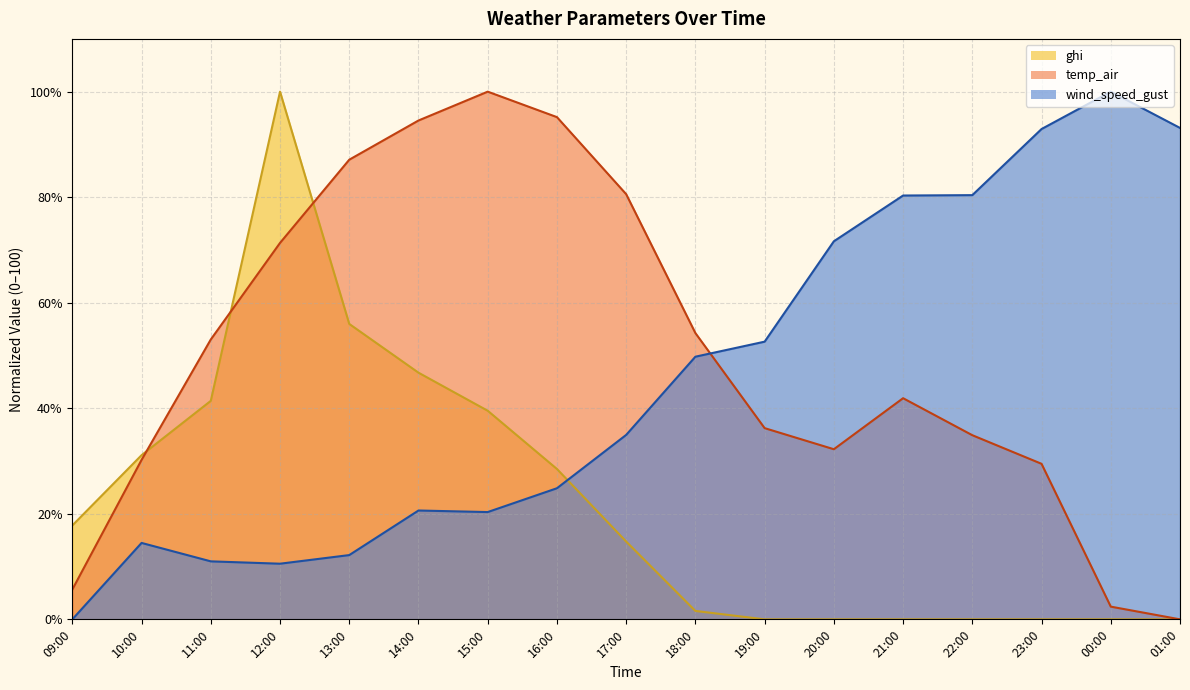

What is the maximum value shown in the chart?

100.0